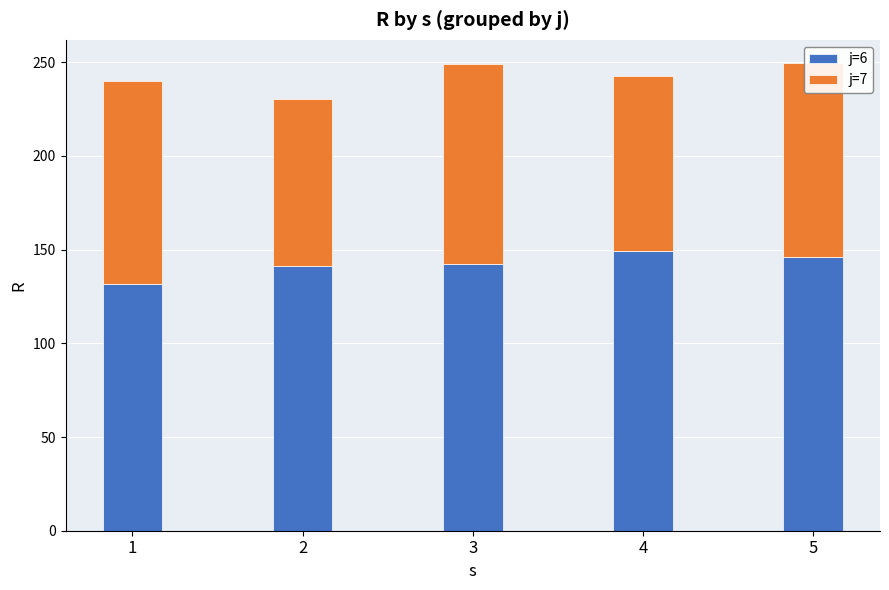

What is the total value across all series at 2?

230.6